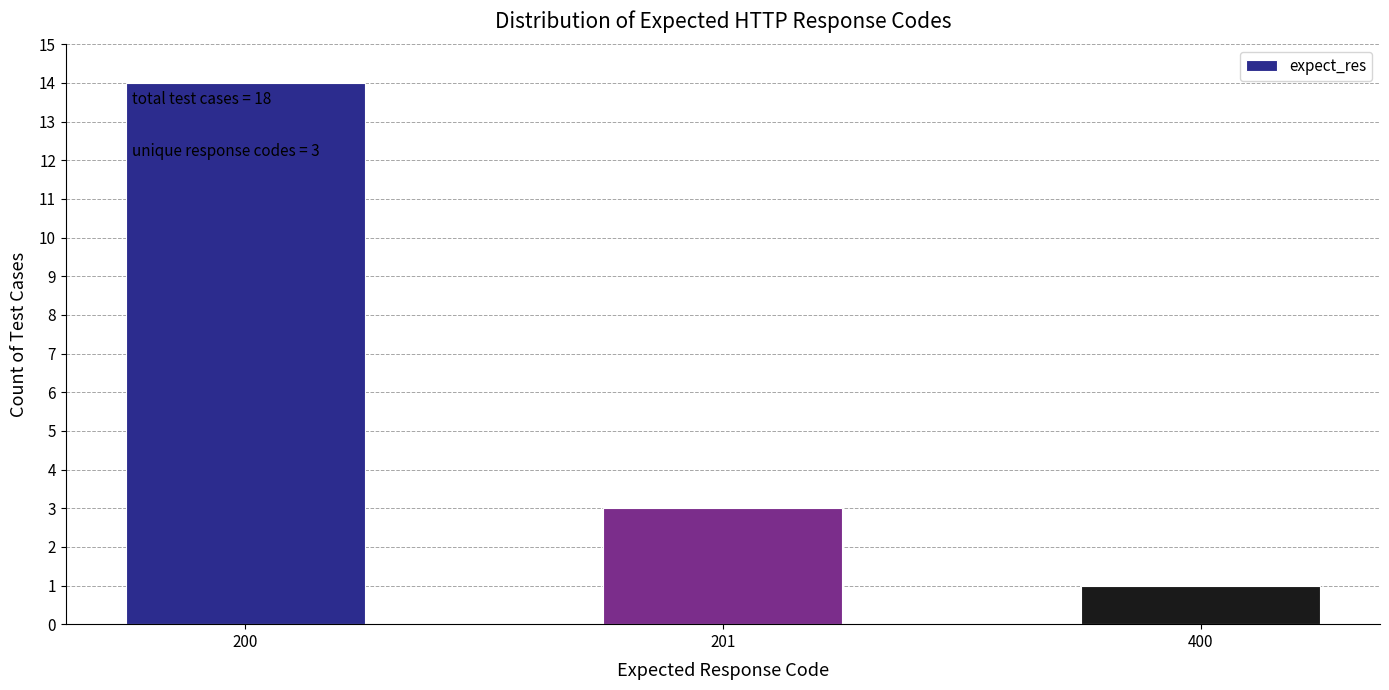

Reading left to right, extract all data points from this chart.

14	3	1